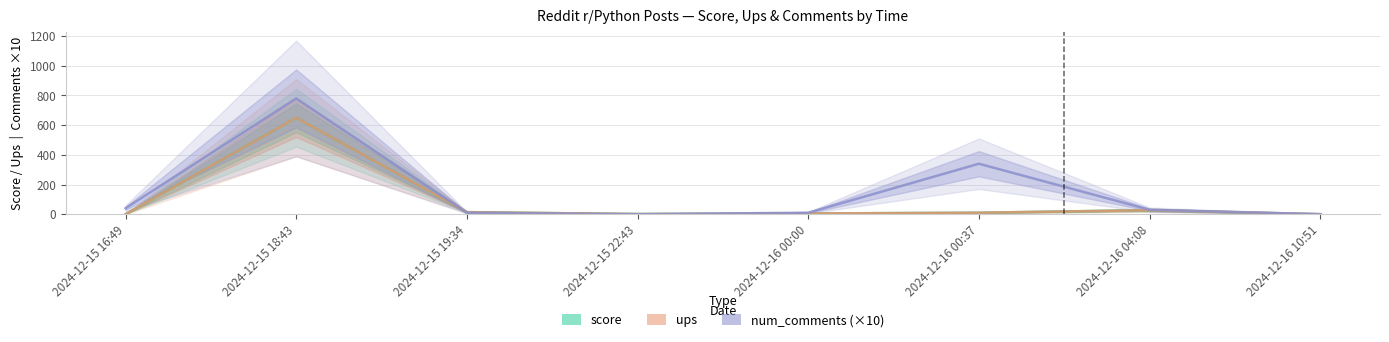

True or false: ups has more than 2 interior local peaks.

False